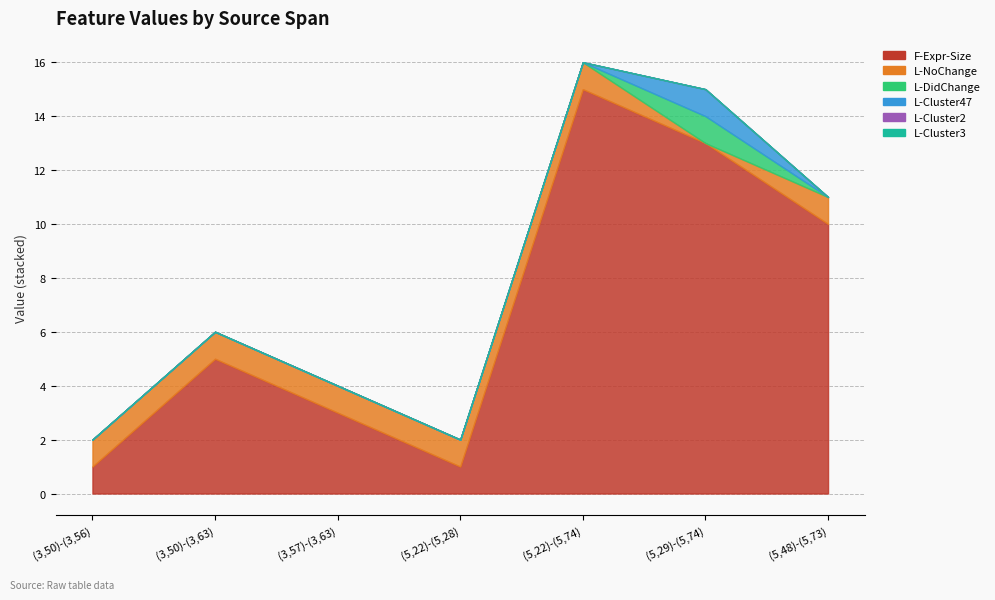

How many lines are shown in the chart?

6